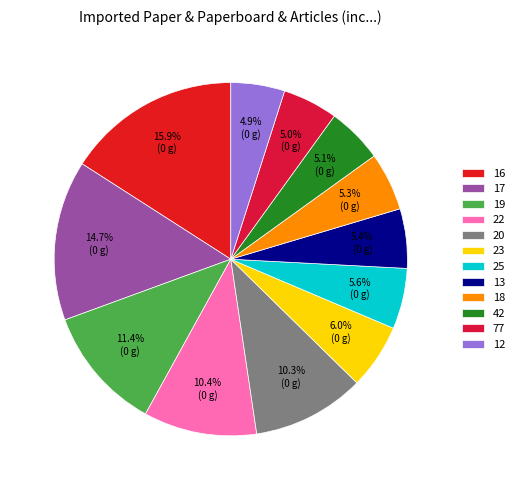

Does 16 represent more than half of the total?

No